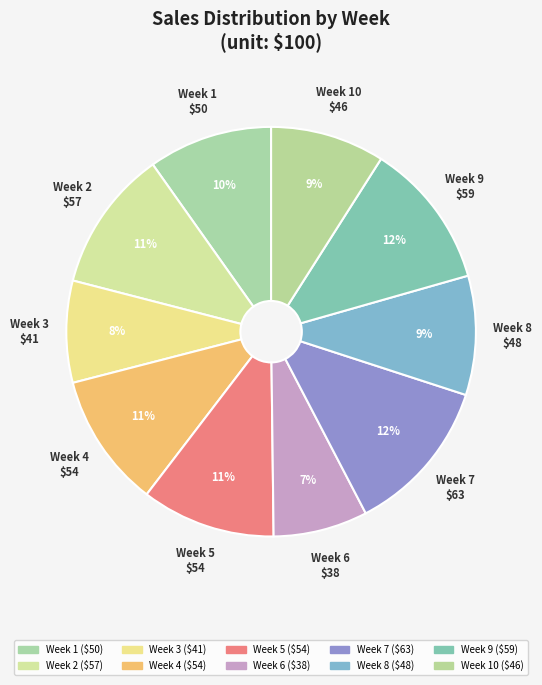

Is there a majority slice in this chart?

No